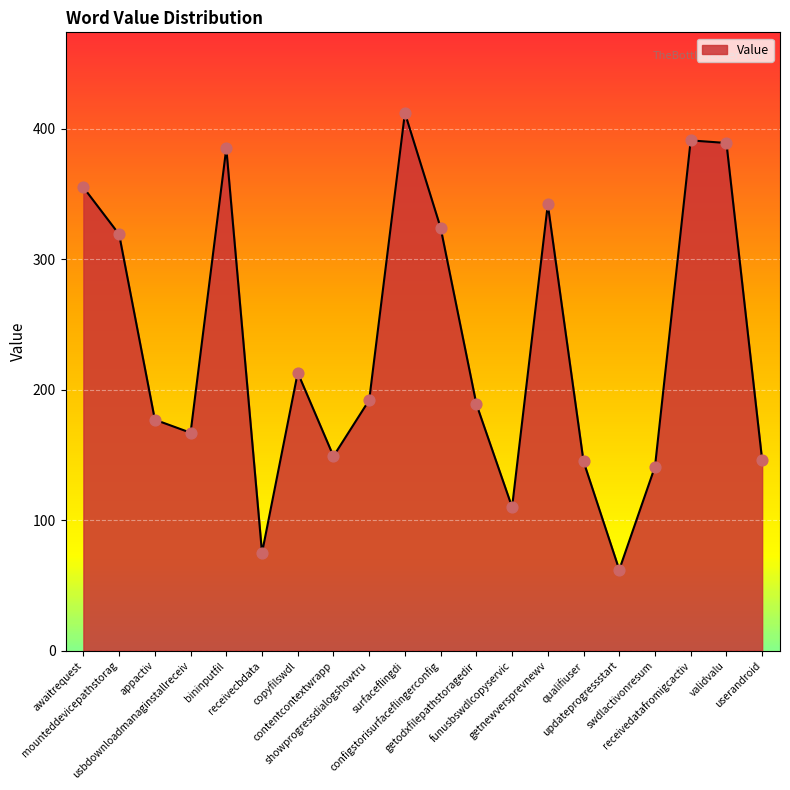

Which has a higher value, showprogressdialogshowtru or qualifiuser?

showprogressdialogshowtru